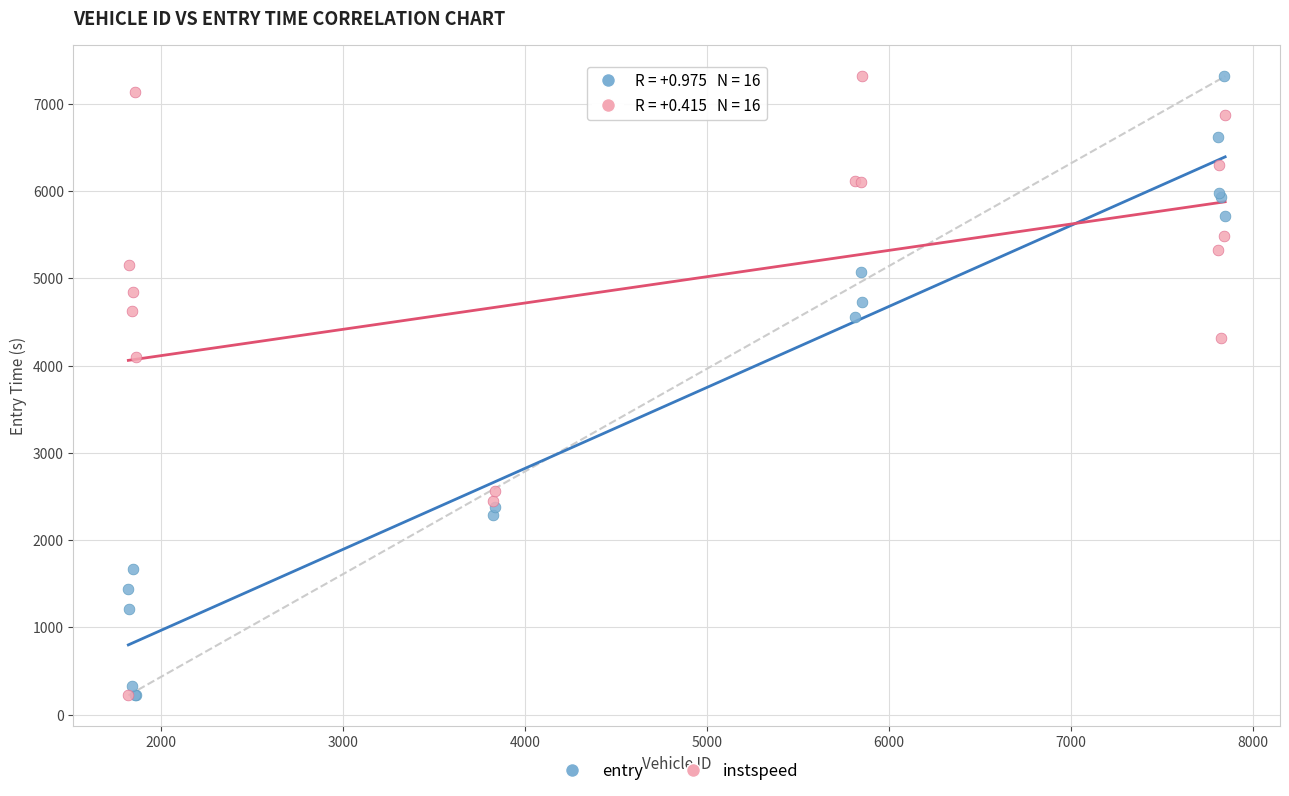

What are all the series names shown in the legend?

entry, instspeed